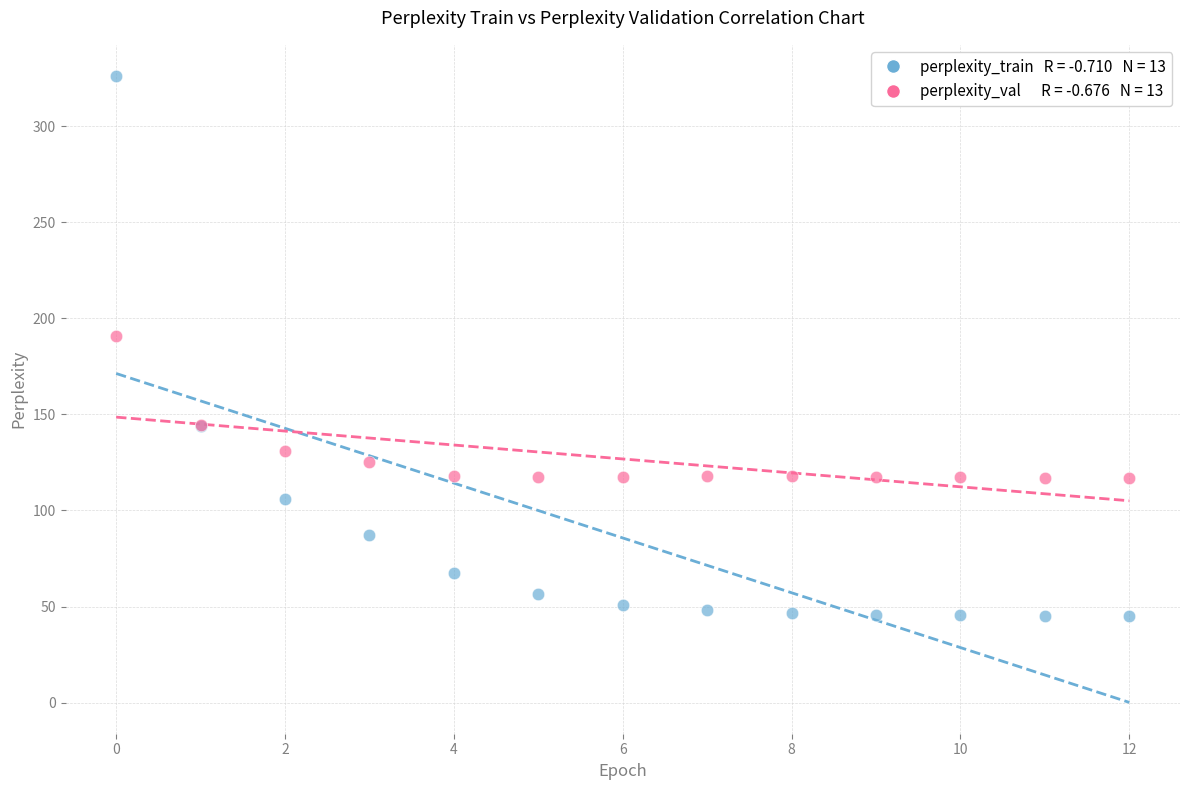

Across all series, what Y value is closest to 185?

190.8